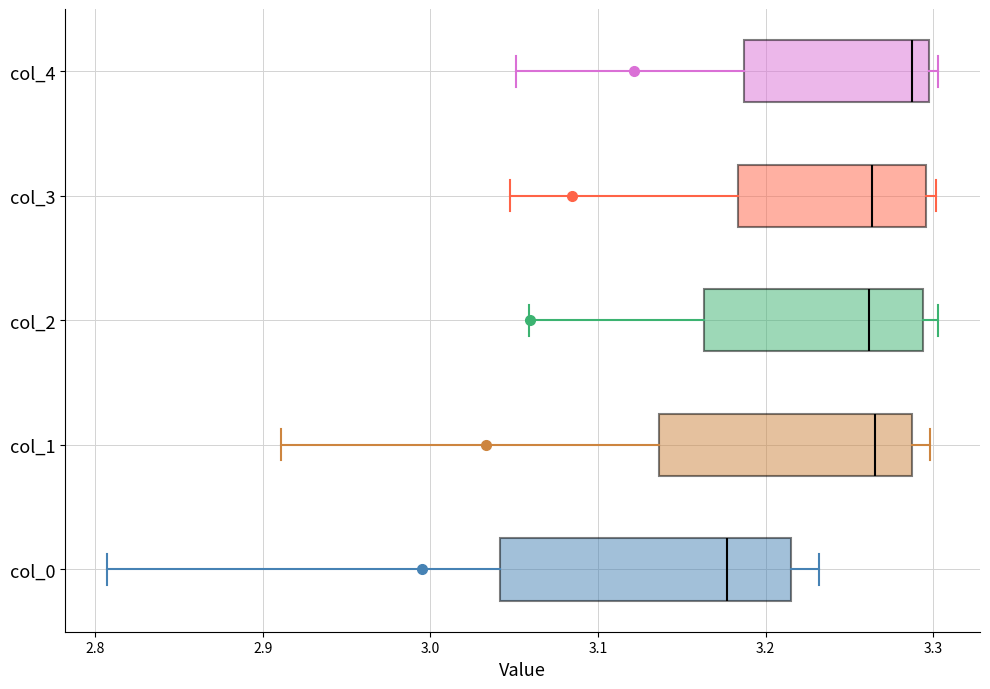

Which box has the furthest to the left median line?

col_0